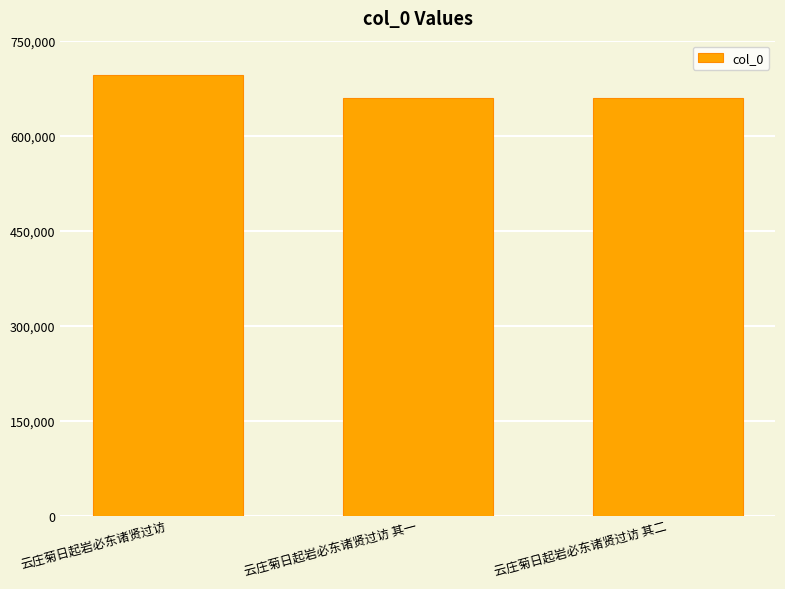

What is the ratio of the value at 云庄菊日起岩必东诸贤过访 其一 to the value at 云庄菊日起岩必东诸贤过访?

0.9